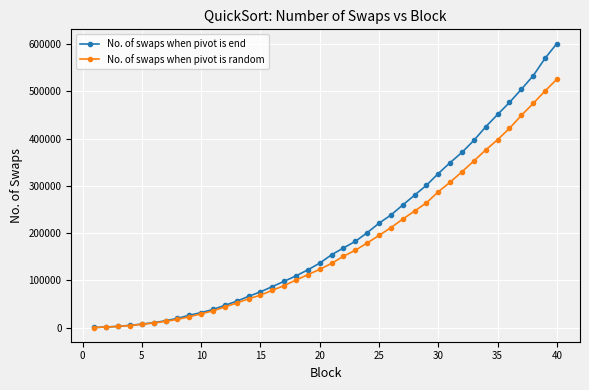

What is the average value of the No. of swaps when pivot is end series?

199093